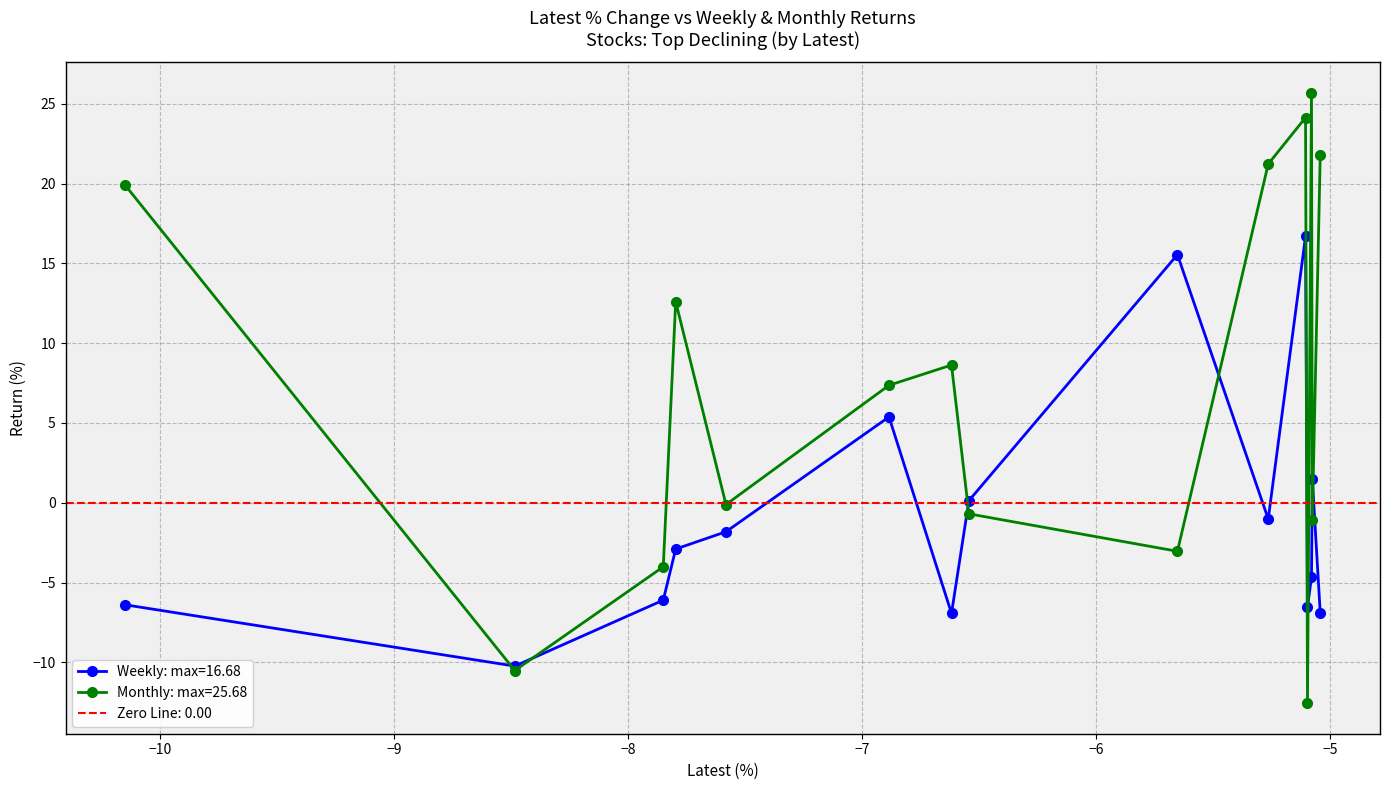

How many interior local valleys does the Monthly series have?

5